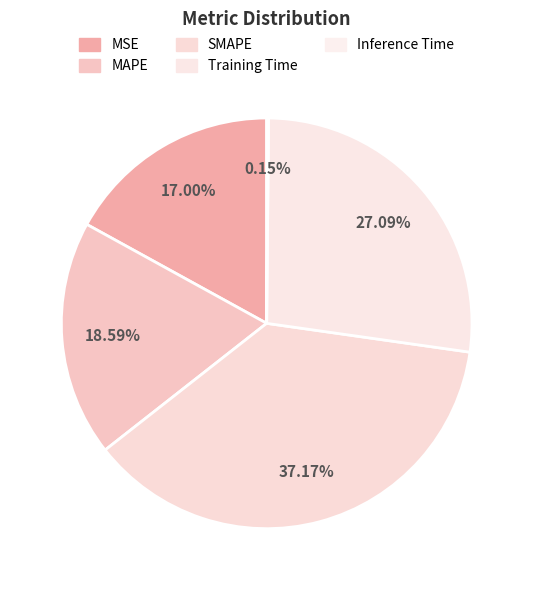

True or false: Inference Time accounts for 1% of the total.

False